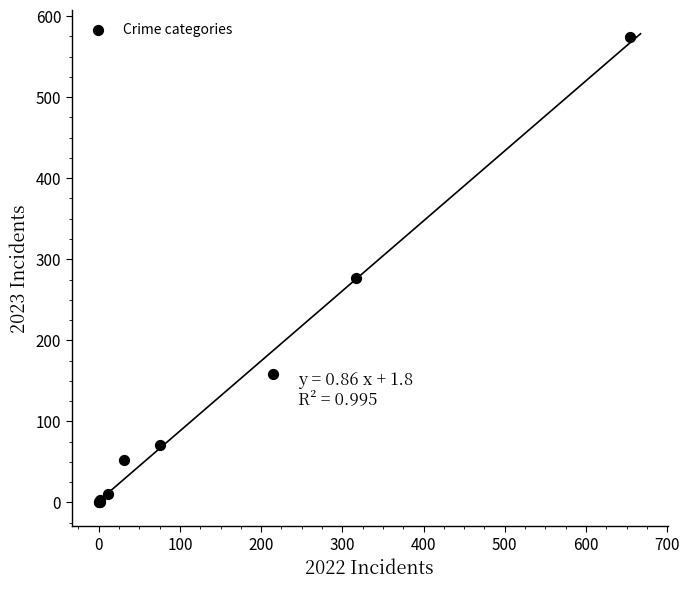

What Y value in the scatter plot is closest to 287?

277